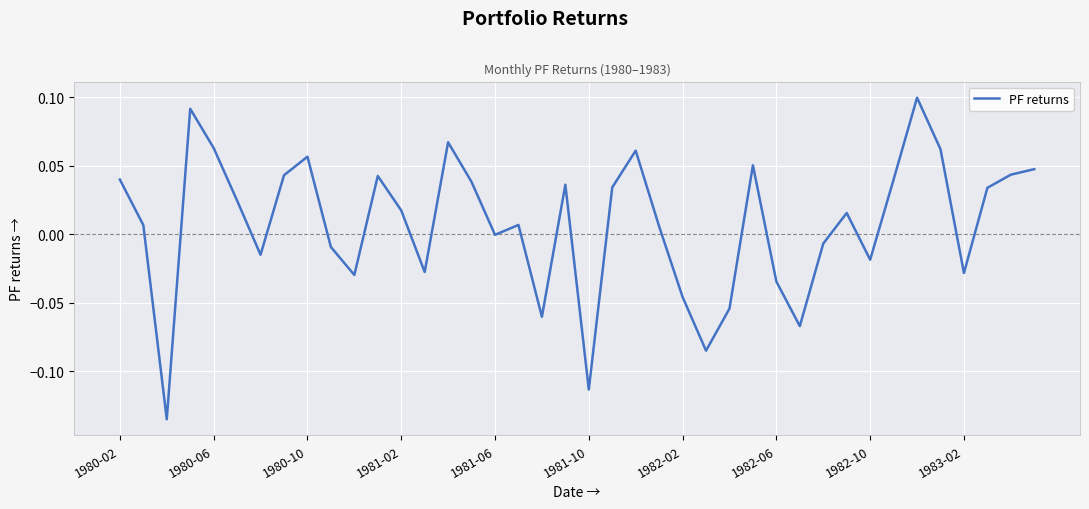

How many lines are shown in the chart?

1